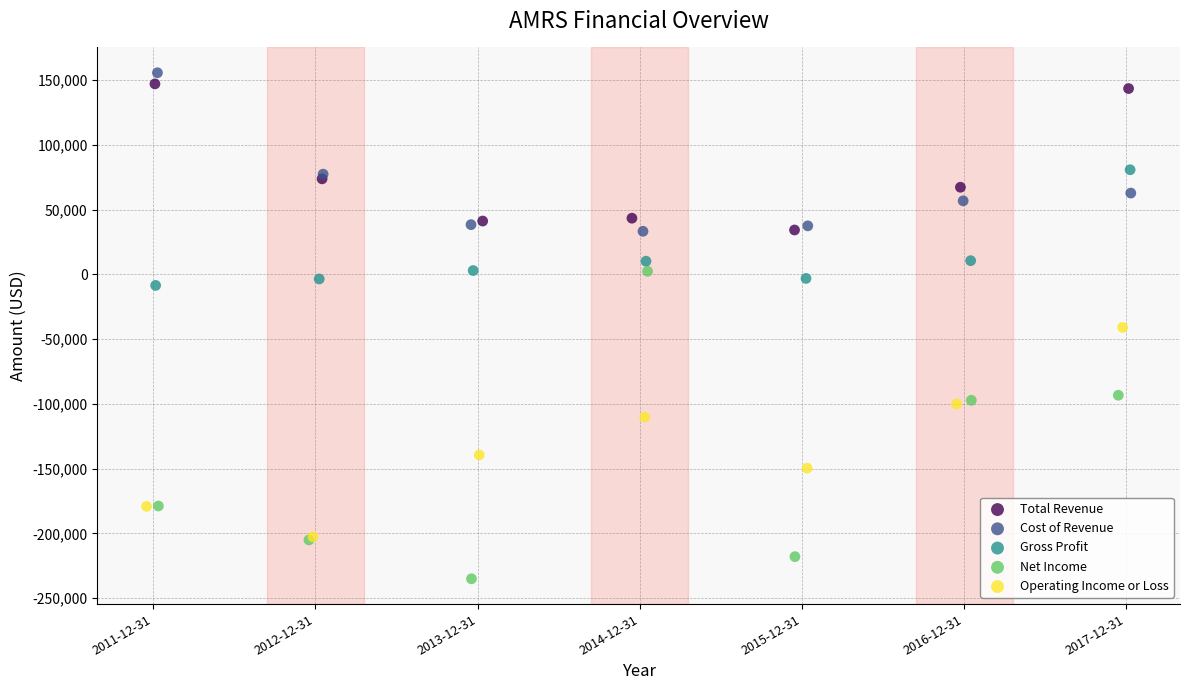

Which series contains the highest Y value?

Cost of Revenue